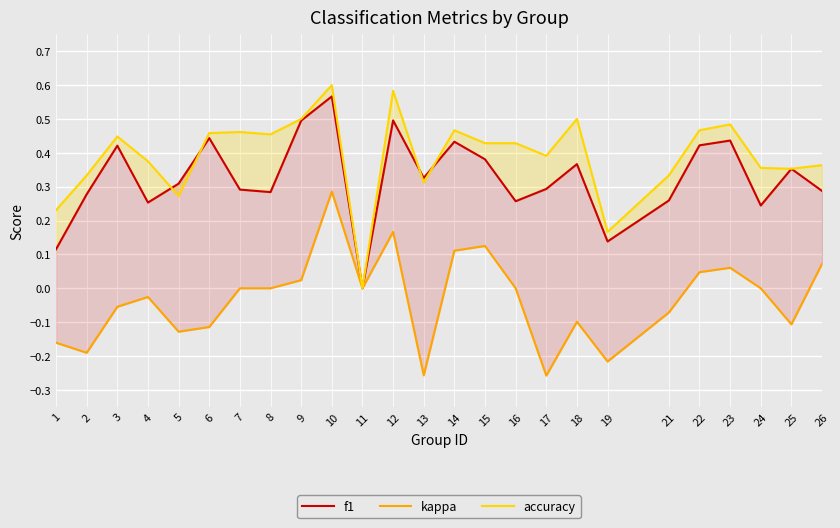

What are all the series names shown in the legend?

f1, kappa, accuracy